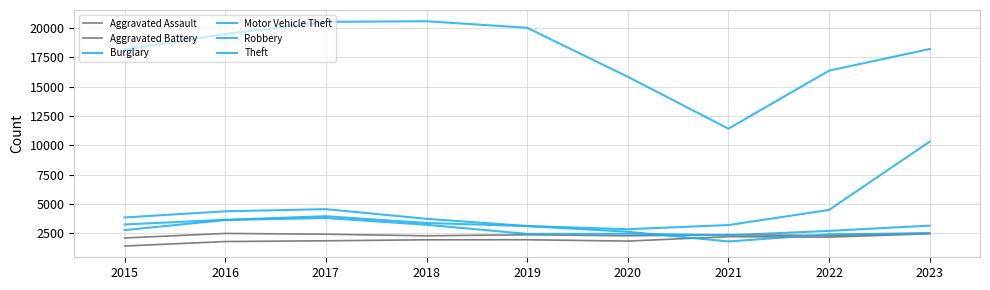

What is the total value across all series at 2020?

27979